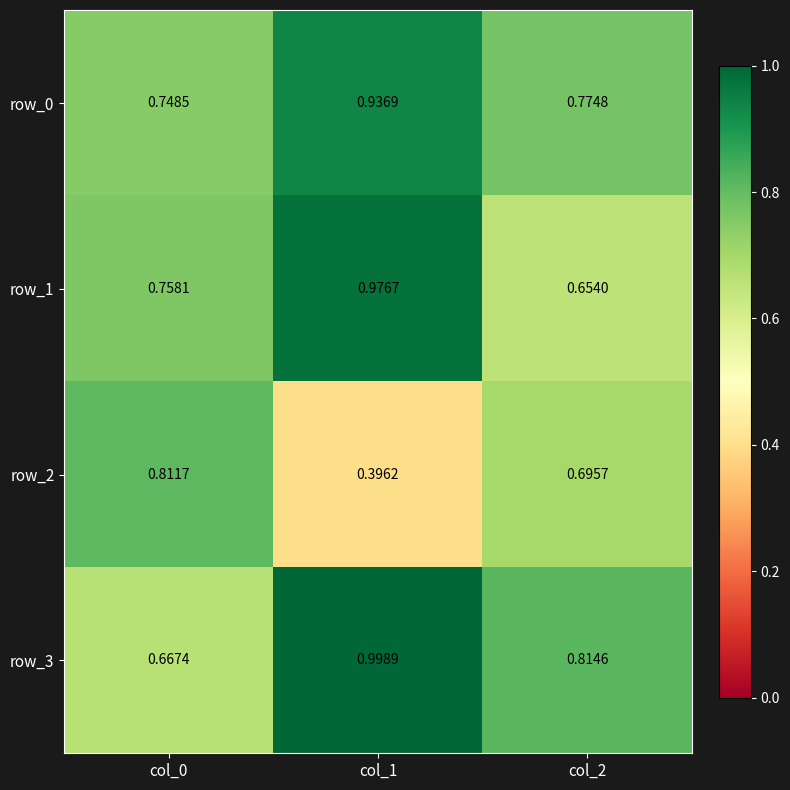

What is the sum of the row_1 values at col_2 and col_1?

1.6